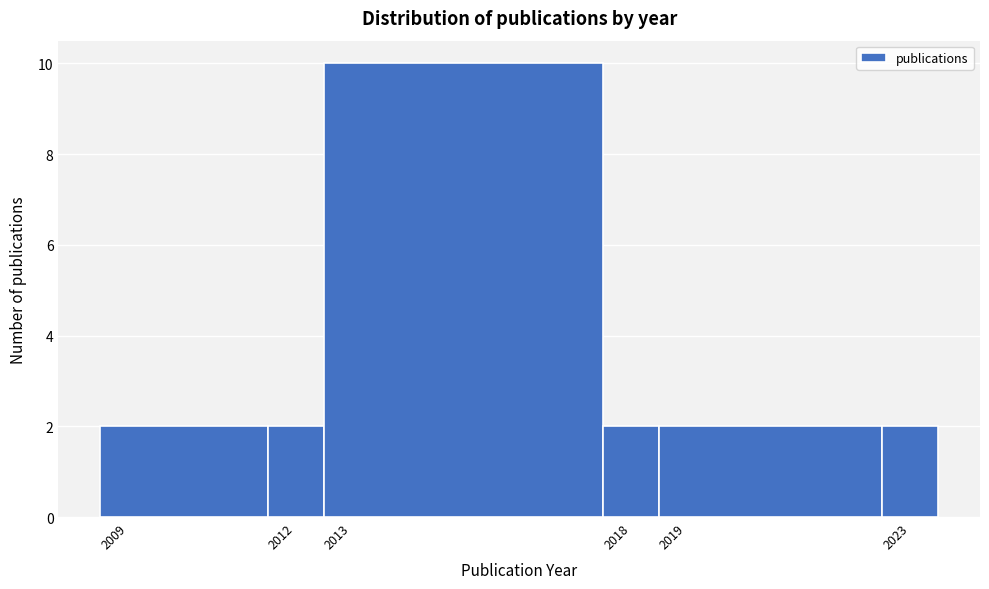

Reading left to right, transcribe this chart: for each bar, give the range it covers on the x-axis and its height. The values are not printed on the chart, so give them approximately, as read against the axis.

2008.5 to 2011.5: 2
2011.5 to 2012.5: 2
2012.5 to 2017.5: 10
2017.5 to 2018.5: 2
2018.5 to 2022.5: 2
2022.5 to 2023.5: 2